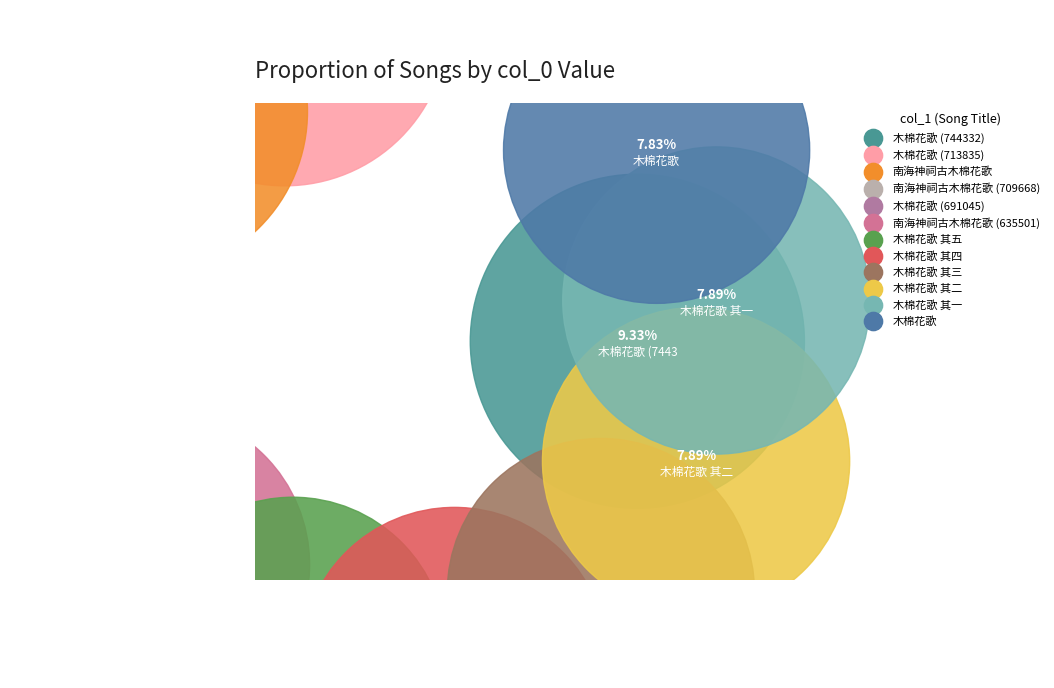

Does 木棉花歌 其一 account for over 50% of the chart?

No